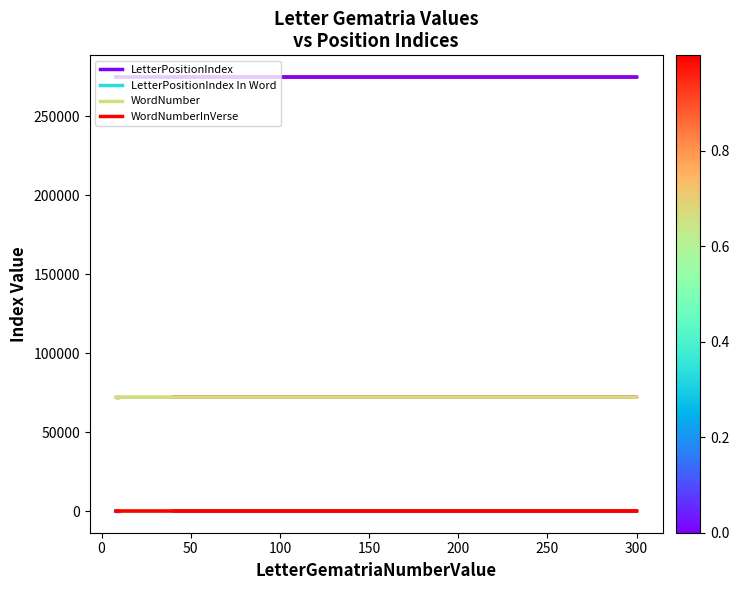

At how many categories does at least one series exceed 128050?

5